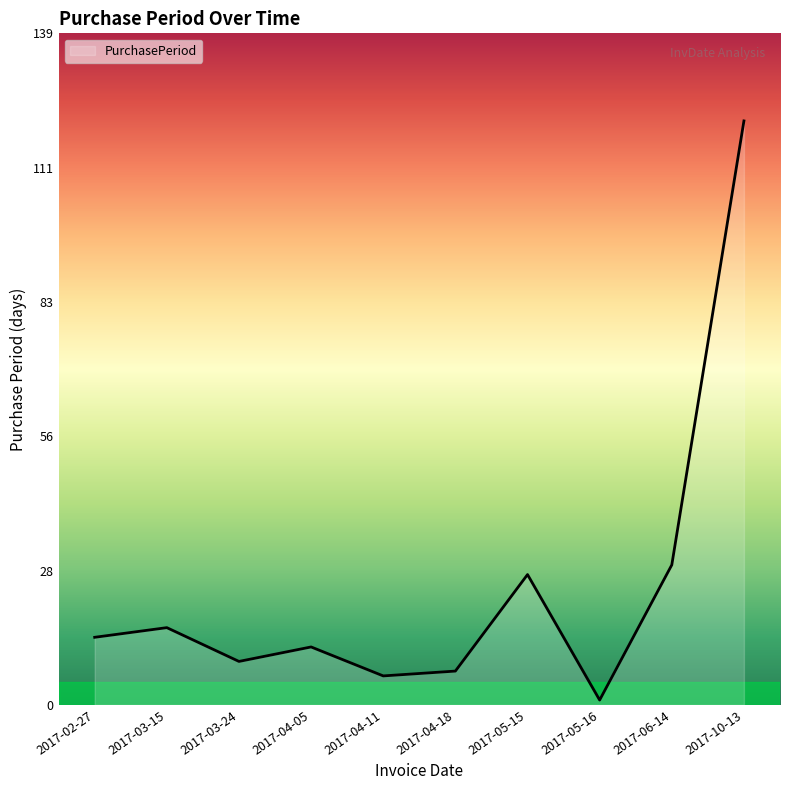

Which has a higher value, 2017-04-18 or 2017-03-24?

2017-03-24